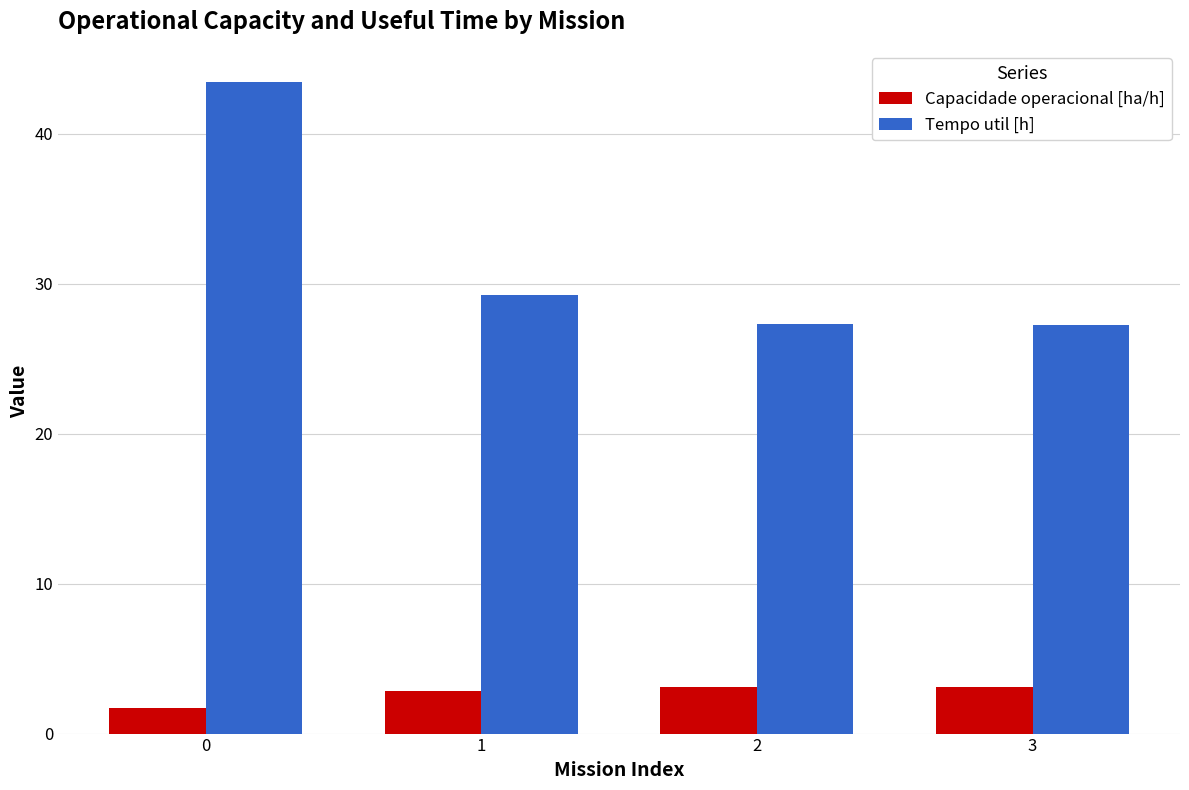

What is the difference between the highest and lowest values at 3?

24.1